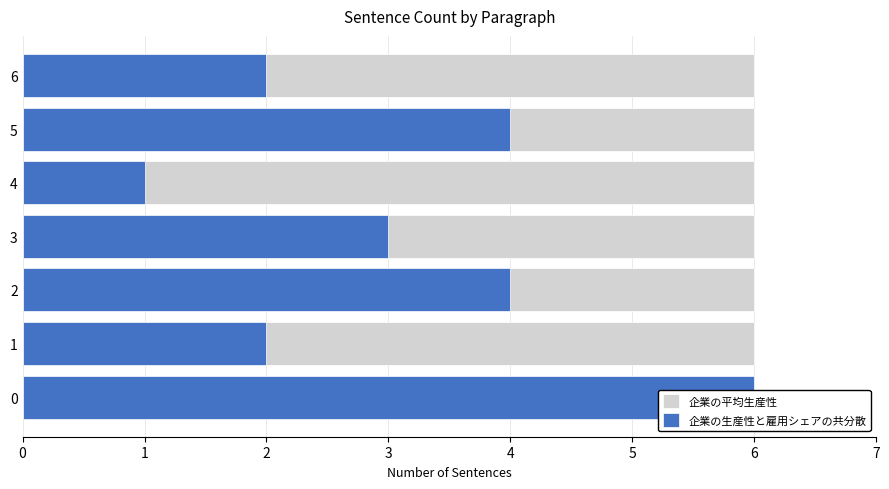

How many data points does each series have?

7